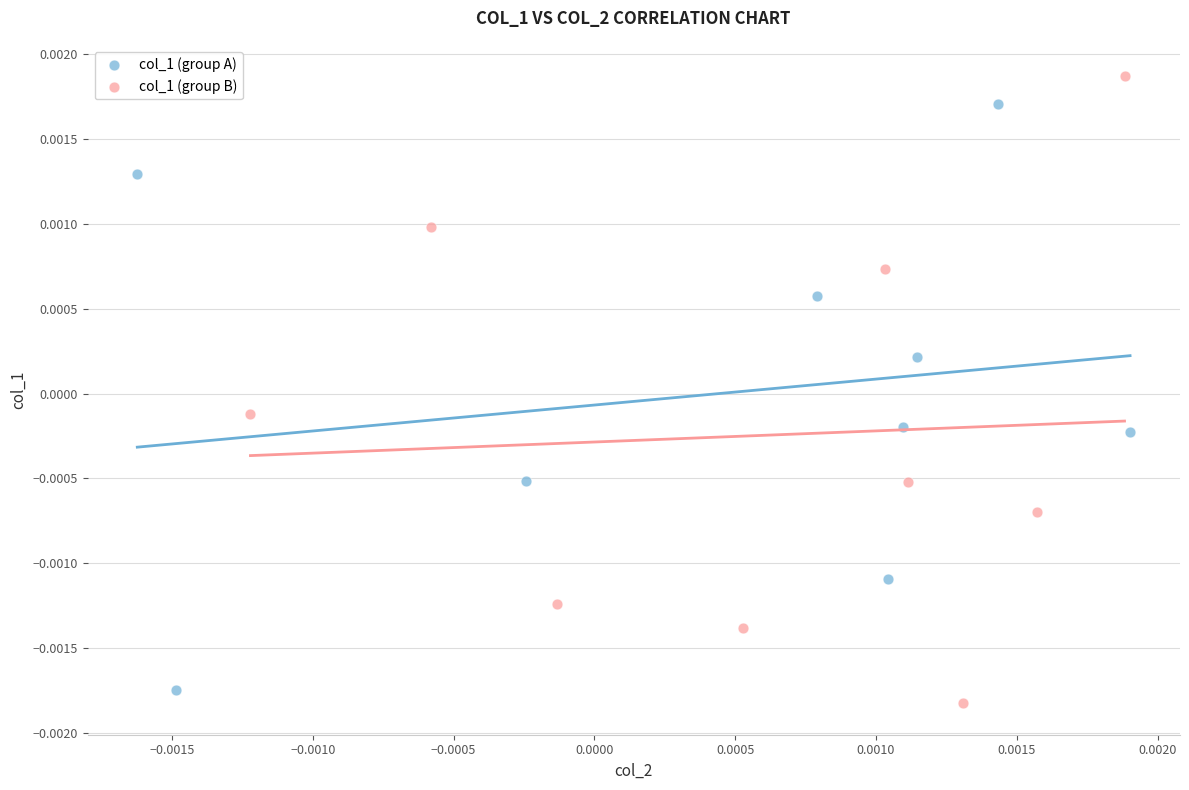

Which series reaches the maximum Y coordinate?

col_1 (group B)